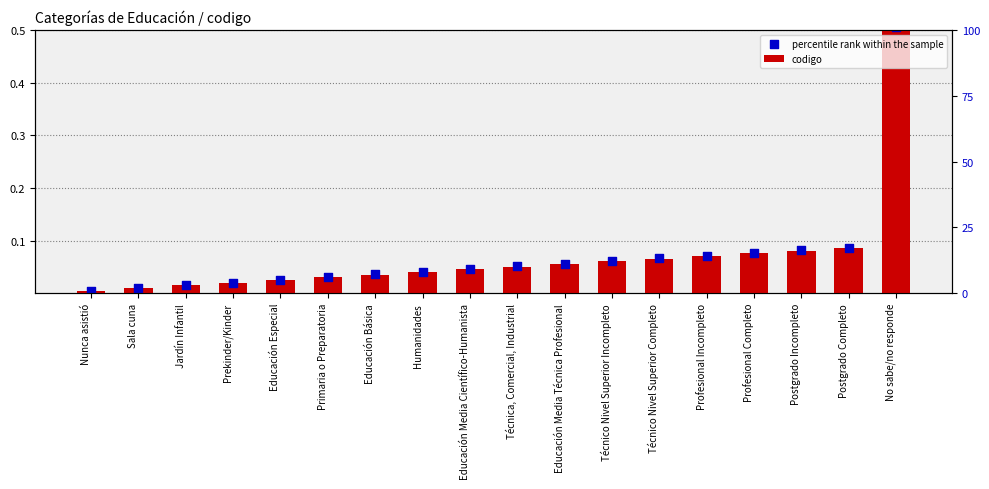

Which series contains the lowest Y value?

codigo